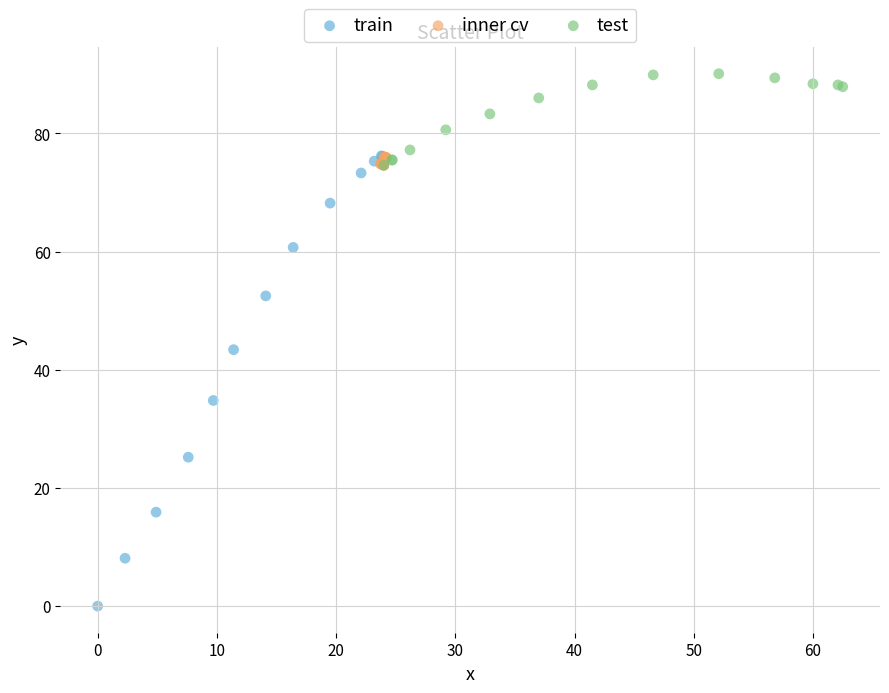

Which series contains the lowest Y value?

train